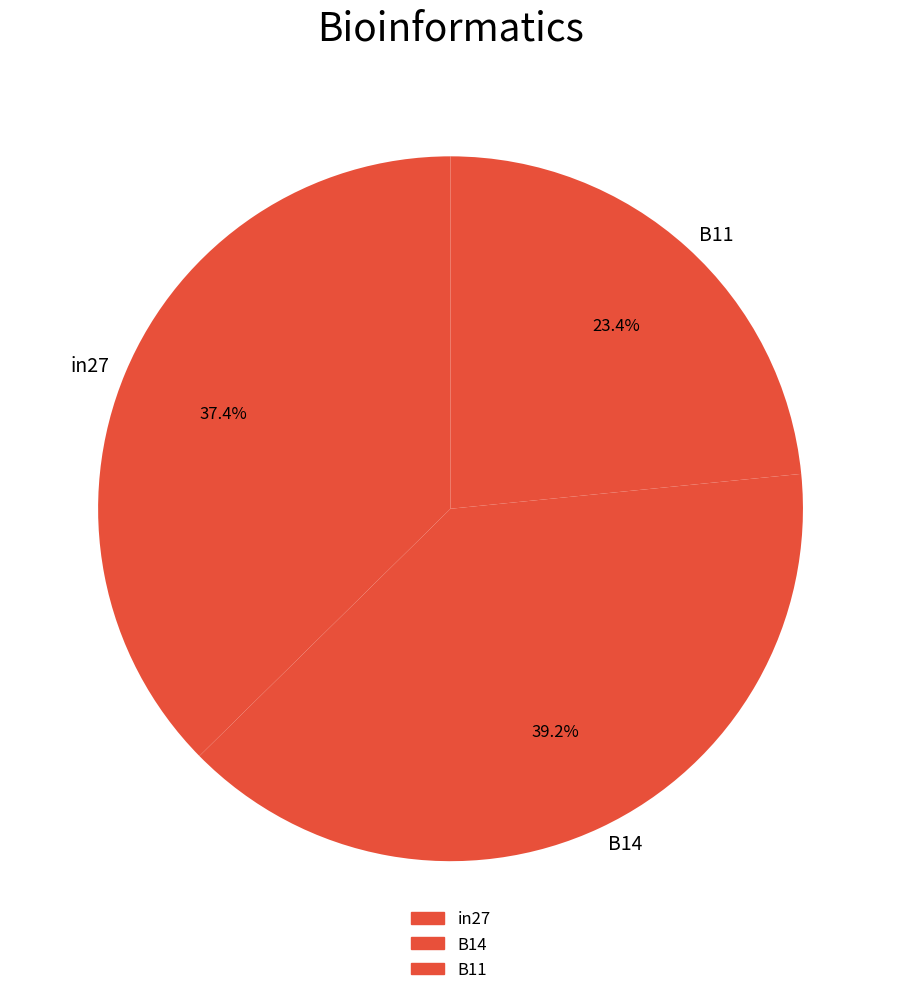

Approximately how many times larger is the value at B11 compared to in27?

0.6